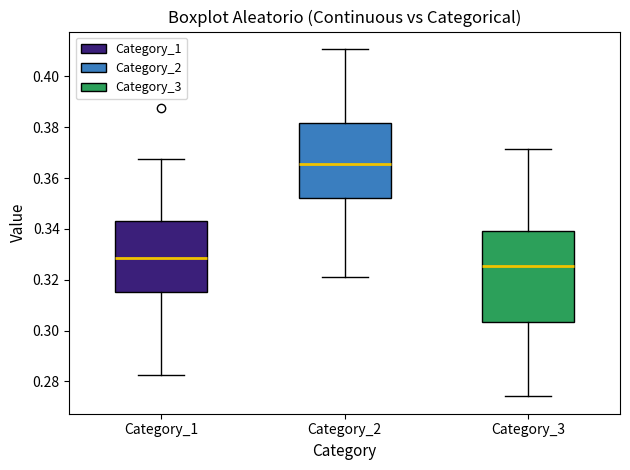

Where is the upper edge of the box for Category_1 on the y-axis? The values are not printed on the chart, so give them approximately, as read against the axis.

0.344